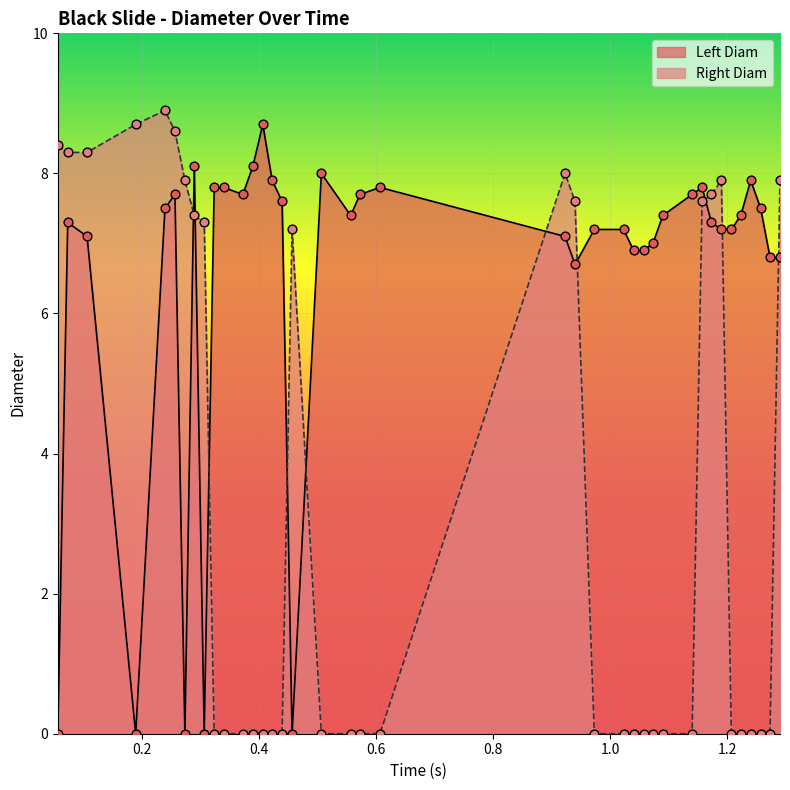

What are all the series names shown in the legend?

Left Diam, Right Diam